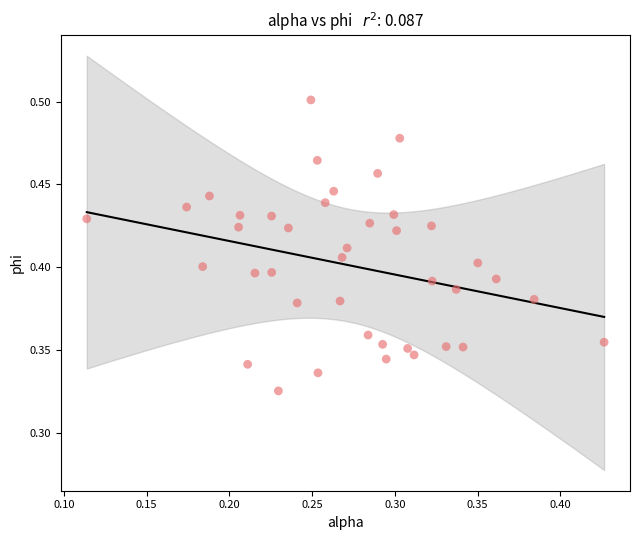

How many points are shown in the scatter plot?

40